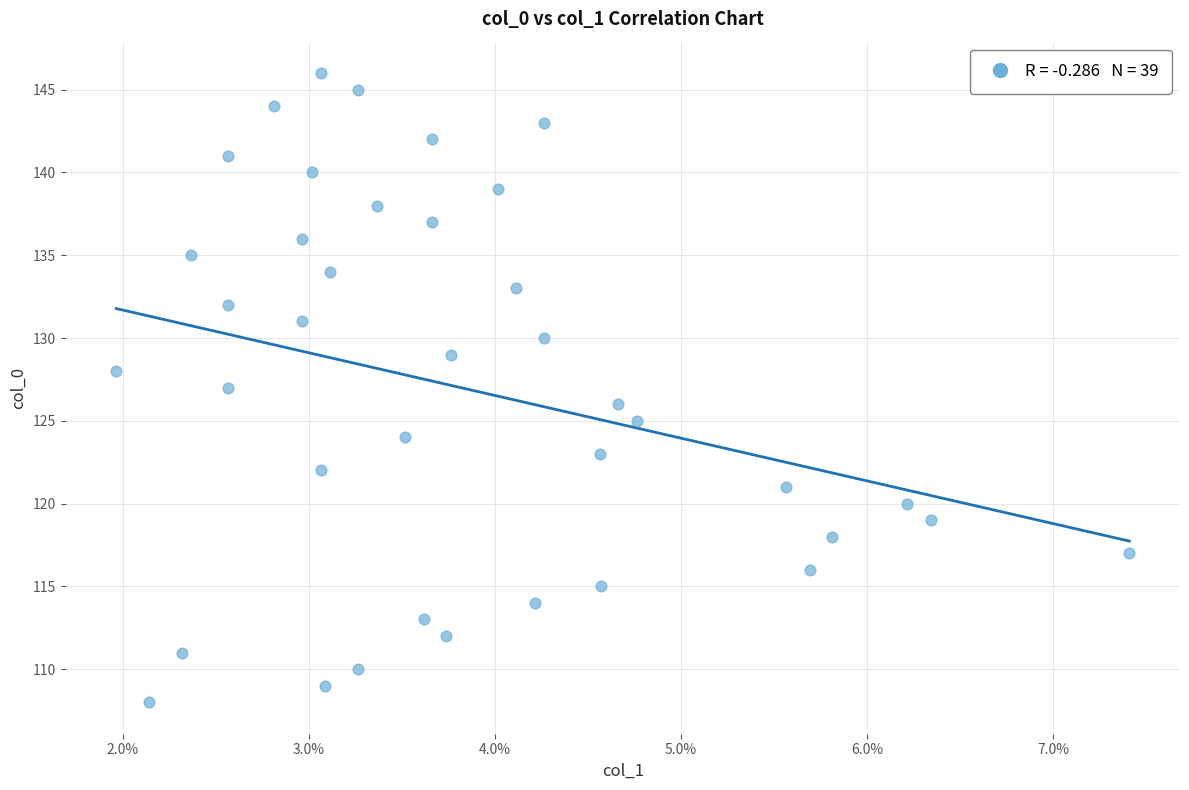

What is the range of Y values (max minus min)?

38